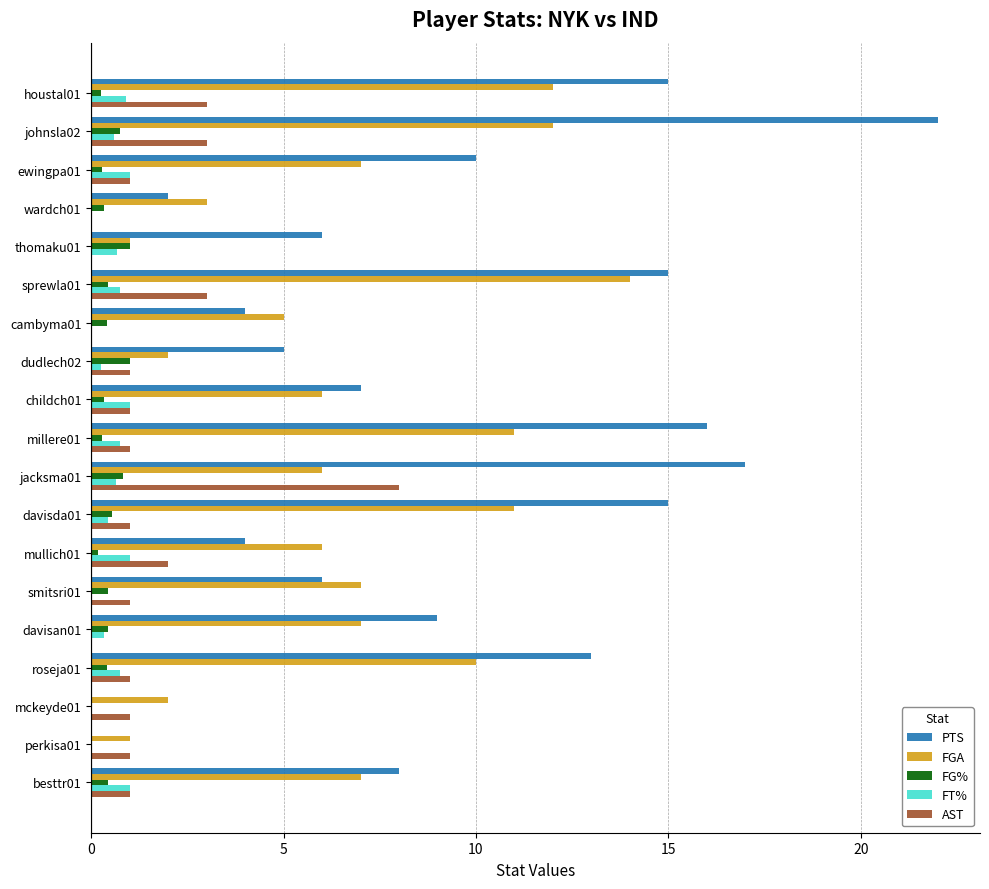

What is the sum of all FGA values?

130.0